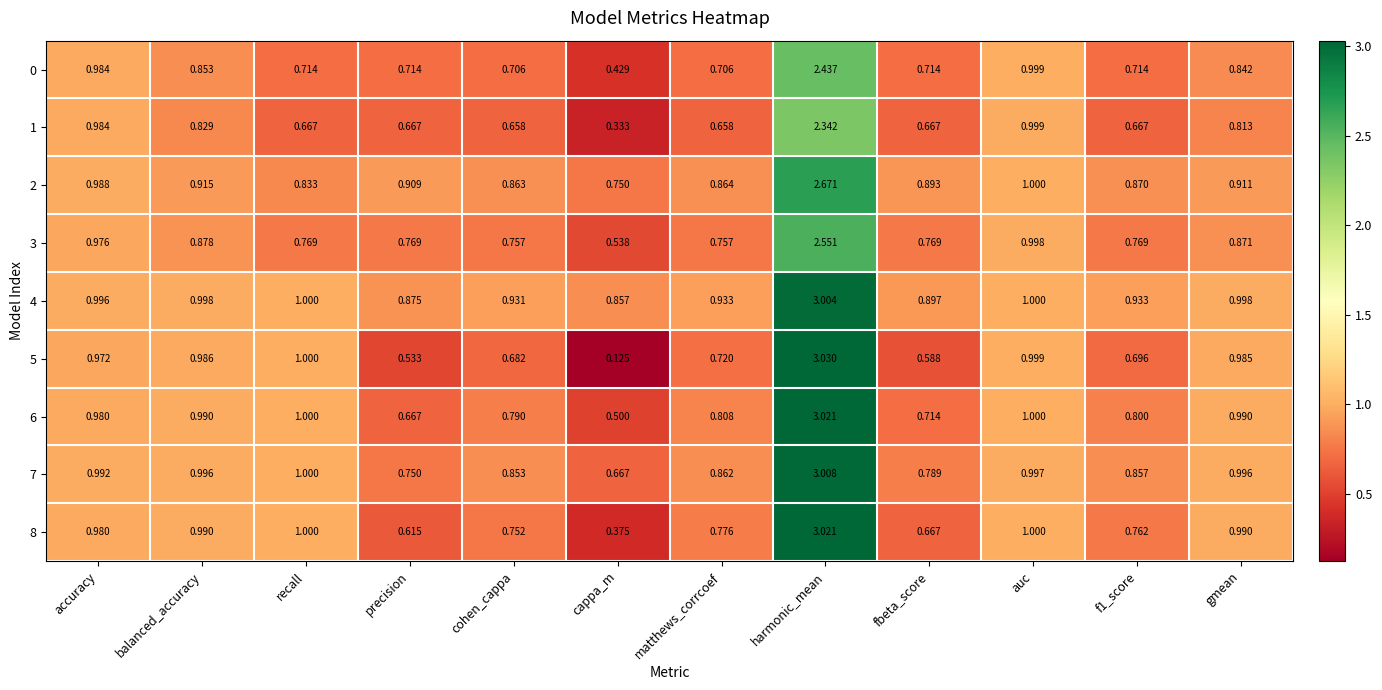

At which label does 0 reach its minimum?

cappa_m